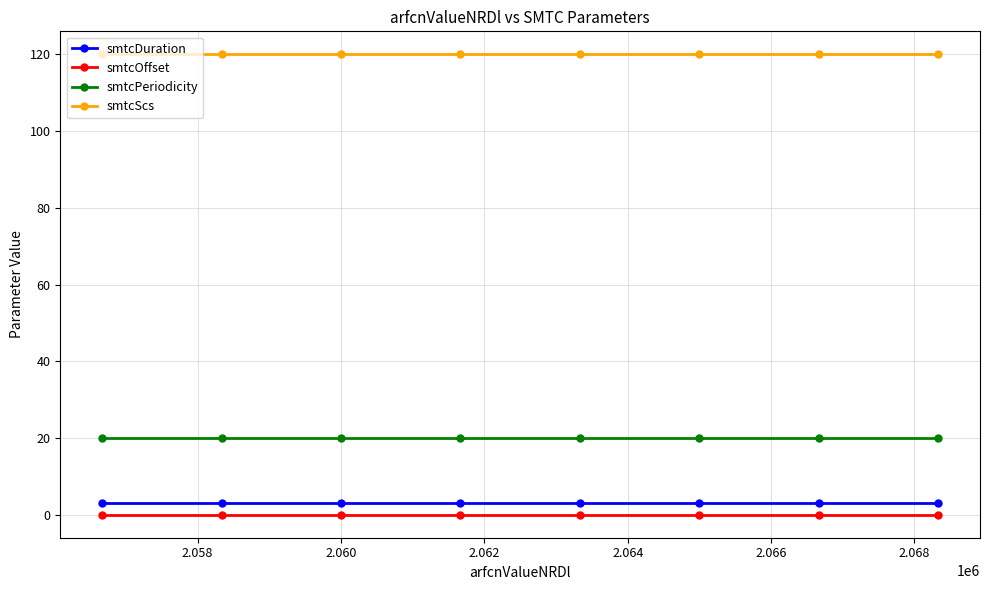

What is the minimum value for smtcPeriodicity?

20